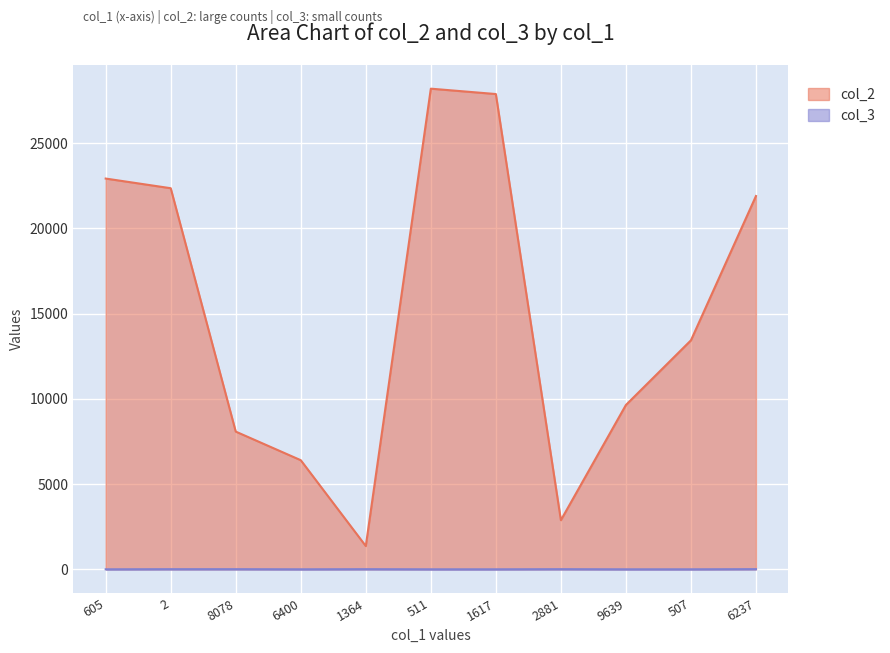

Which has a higher value, 6237 or 507?

6237